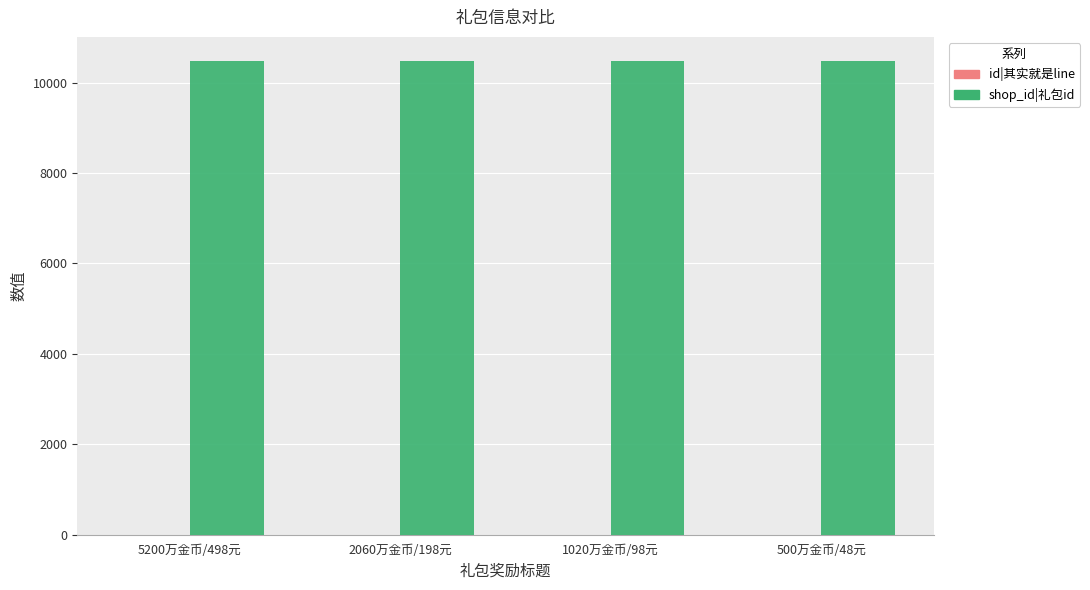

What is the sum of the shop_id|礼包id values at 1020万金币/98元 and 5200万金币/498元?

20966